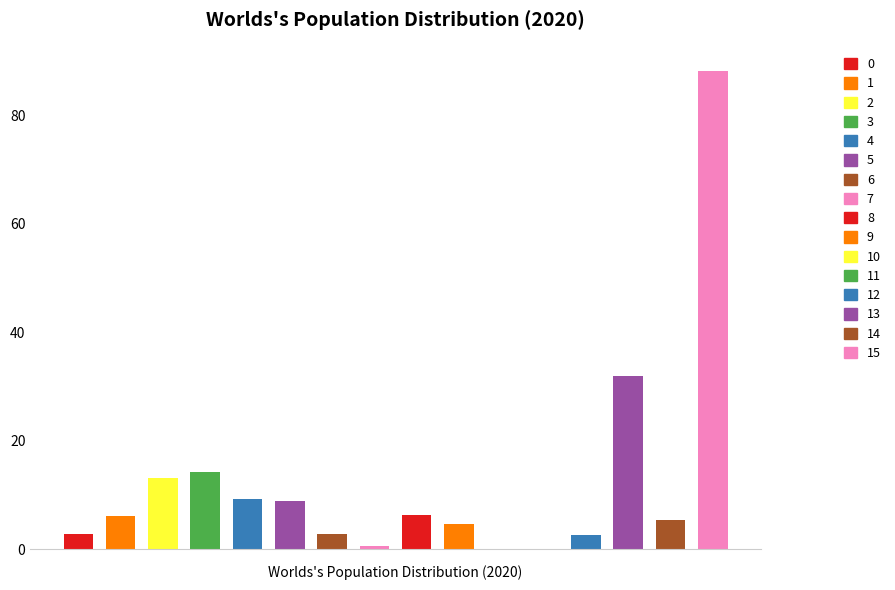

What is the difference between the maximum and minimum values?

88.3